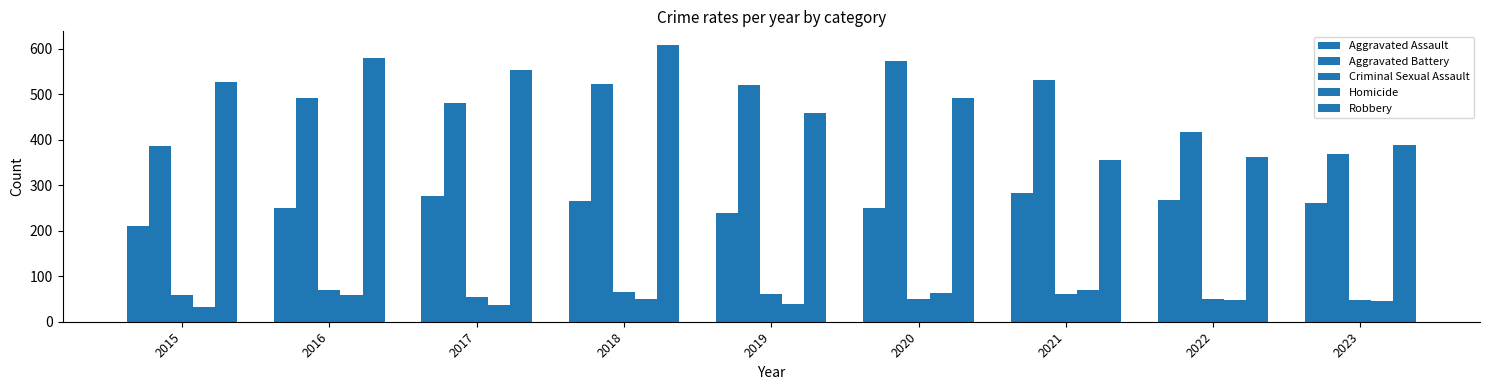

Reading left to right, transcribe all the data shown in this chart.

Aggravated Assault: 210	250	276	265	238	249	284	267	261
Aggravated Battery: 387	491	480	522	520	574	531	416	368
Criminal Sexual Assault: 58	69	55	65	61	49	62	49	48
Homicide: 32	59	37	49	40	63	69	47	46
Robbery: 527	579	553	608	458	491	356	363	389